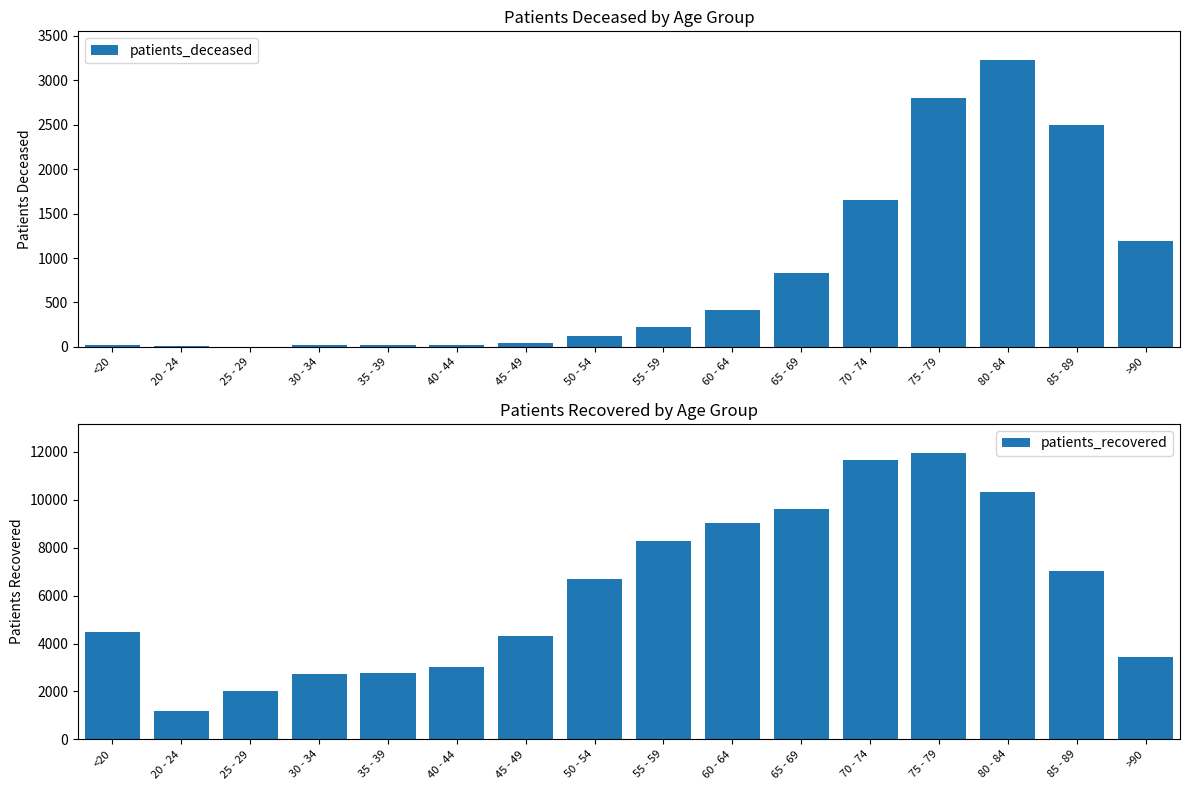

What is the difference between the second highest and second lowest values in the patients_deceased series?

2799